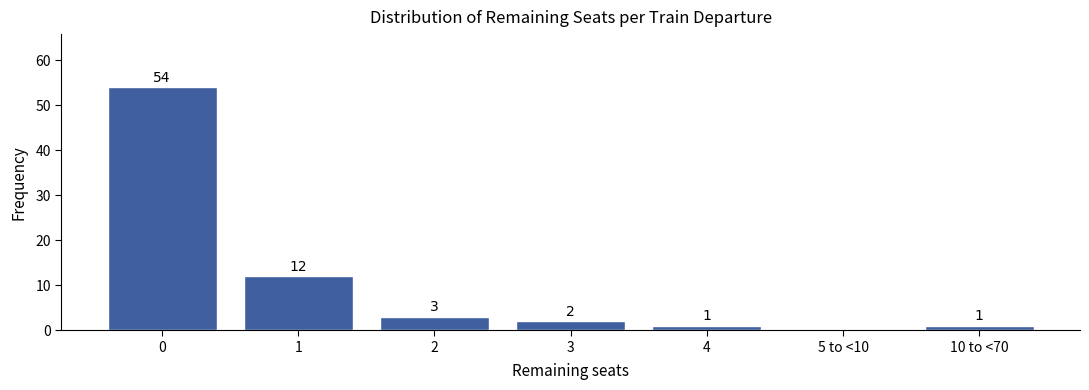

Reading right to left, extract all data points from this chart.

10 to <70=1	5 to <10=0	4=1	3=2	2=3	1=12	0=54